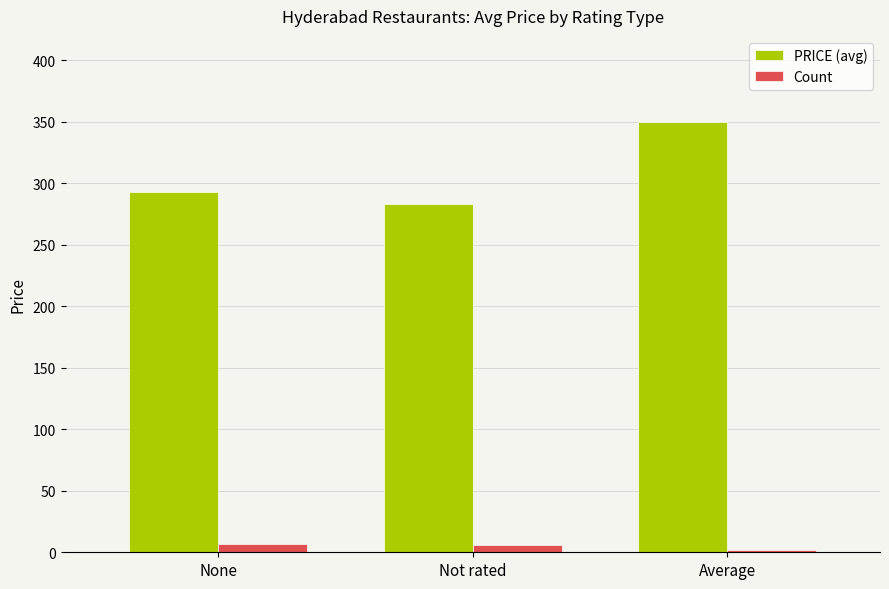

What is the difference between the highest and lowest values at Not rated?

277.3